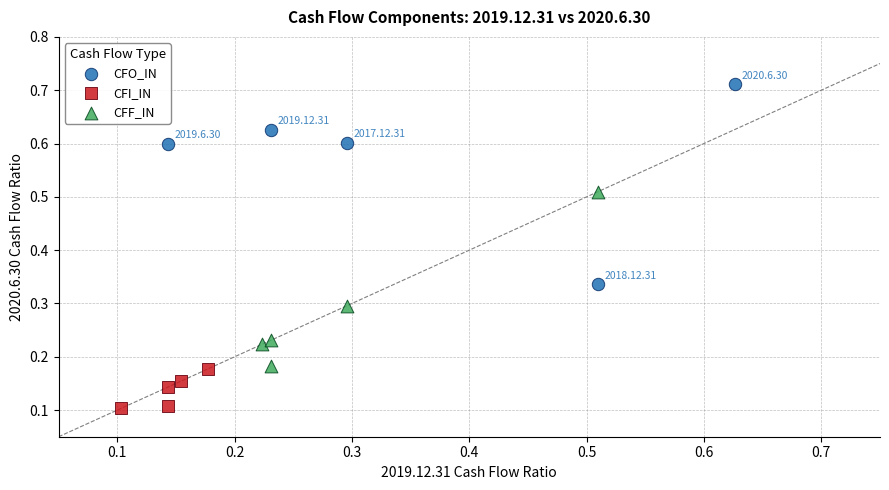

What are all the series names shown in the legend?

CFO_IN, CFI_IN, CFF_IN